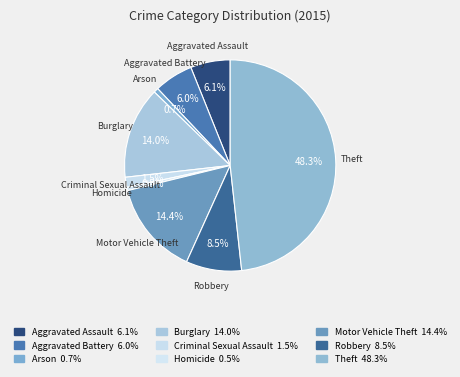

Does Homicide represent more than half of the total?

No